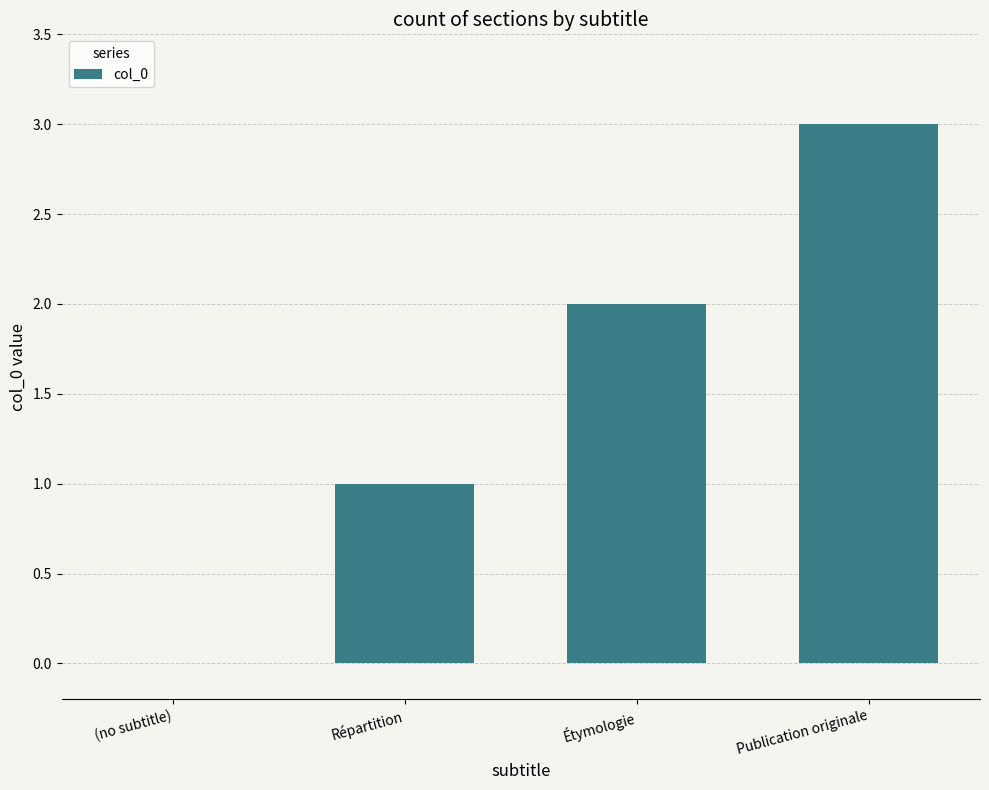

Reading left to right, extract all data points from this chart.

(no subtitle)=0	Répartition=1	Étymologie=2	Publication originale=3